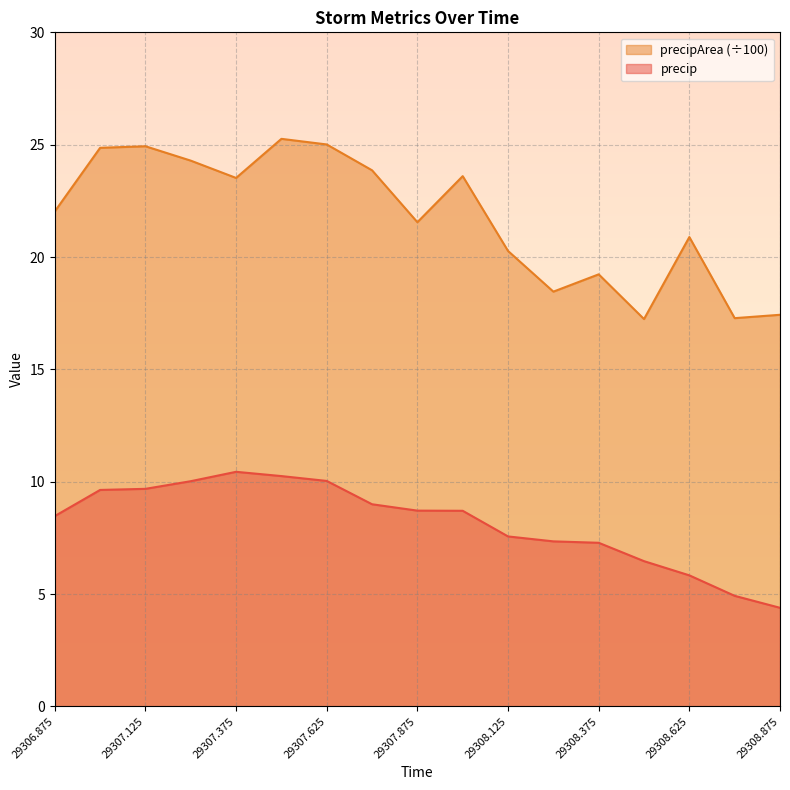

Rank the series by their average value, from highest to lowest.

precipArea (÷100), precip